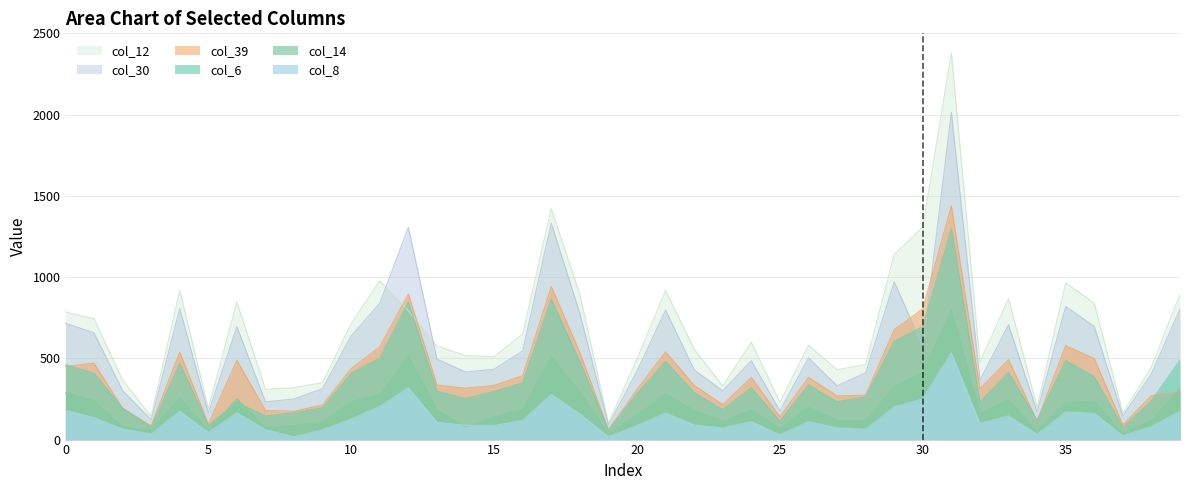

What is the sum of the col_39 values at 18 and 30?

1340